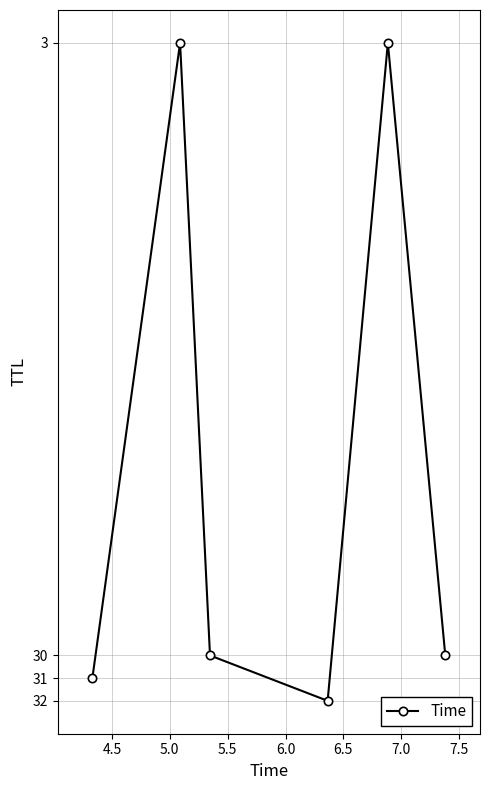

What is the minimum value shown in the chart?

3